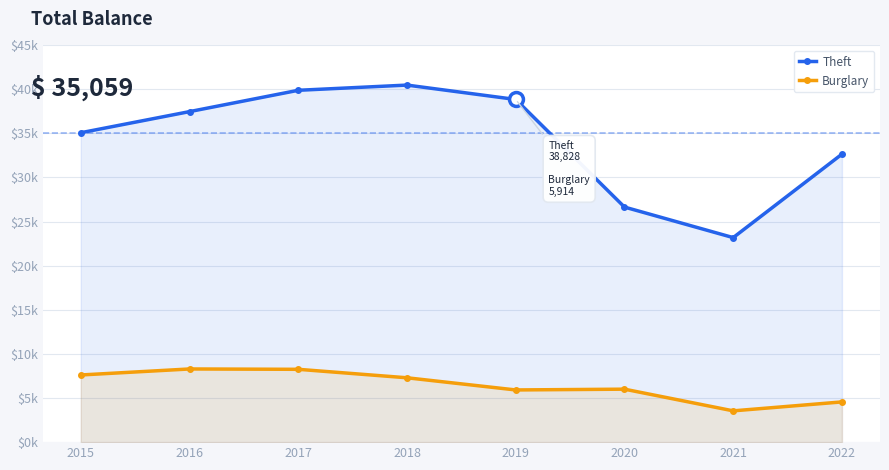

List the labels in order of Theft value, largest first.

2018, 2017, 2019, 2016, 2015, 2022, 2020, 2021